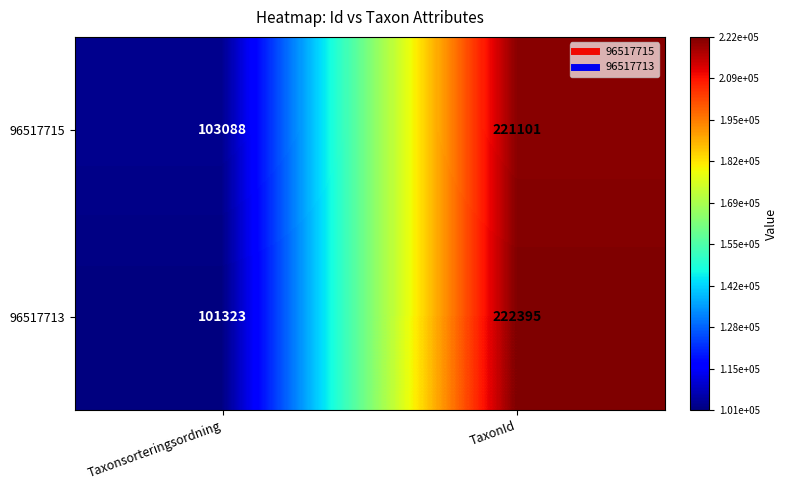

Which series has the widest spread of values?

96517713